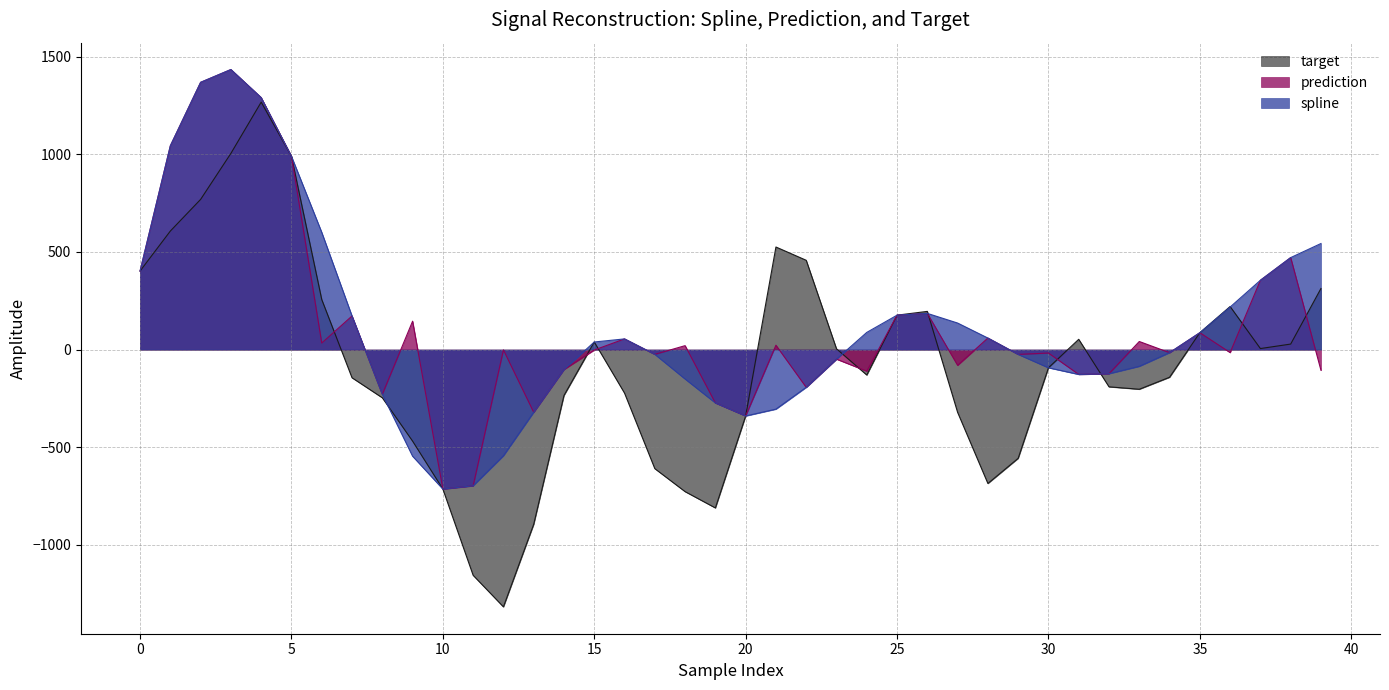

Is the value of prediction at 5 greater than the value of target at 38?

Yes